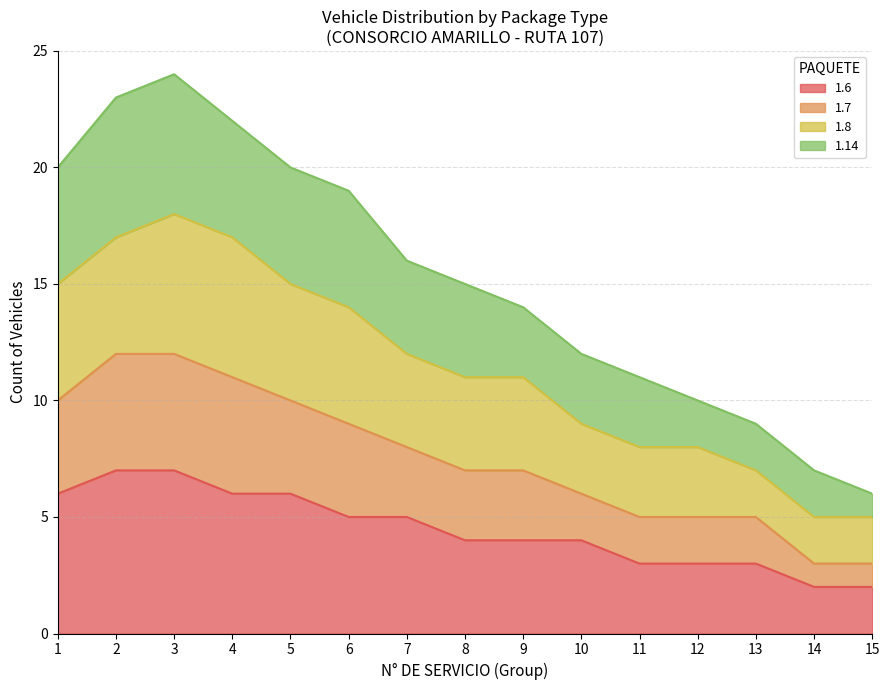

True or false: 1.6 has a value of 7 at 3.

True